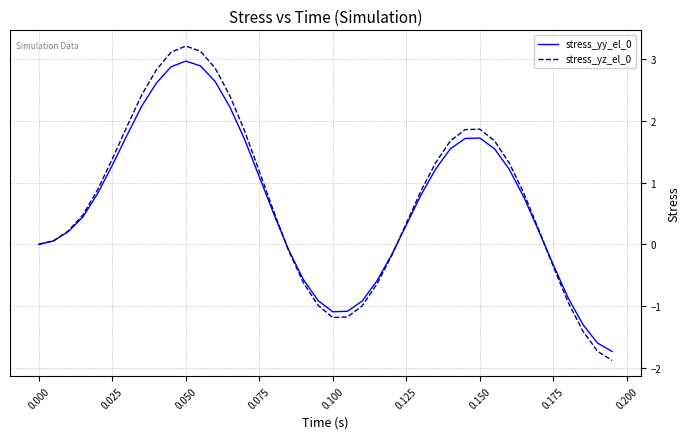

After their last crossing, which series has the higher values: stress_yz_el_0 or stress_yy_el_0?

stress_yy_el_0